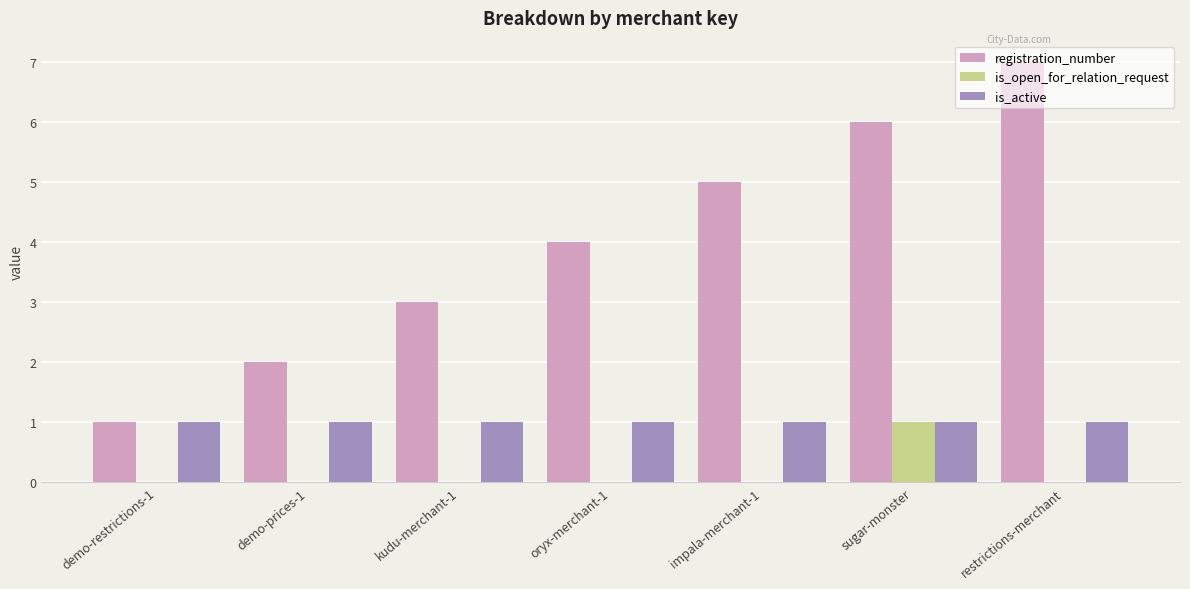

Reading left to right, transcribe all the data shown in this chart.

registration_number: demo-restrictions-1=1	demo-prices-1=2	kudu-merchant-1=3	oryx-merchant-1=4	impala-merchant-1=5	sugar-monster=6	restrictions-merchant=7
is_open_for_relation_request: demo-restrictions-1=0	demo-prices-1=0	kudu-merchant-1=0	oryx-merchant-1=0	impala-merchant-1=0	sugar-monster=1	restrictions-merchant=0
is_active: demo-restrictions-1=1	demo-prices-1=1	kudu-merchant-1=1	oryx-merchant-1=1	impala-merchant-1=1	sugar-monster=1	restrictions-merchant=1